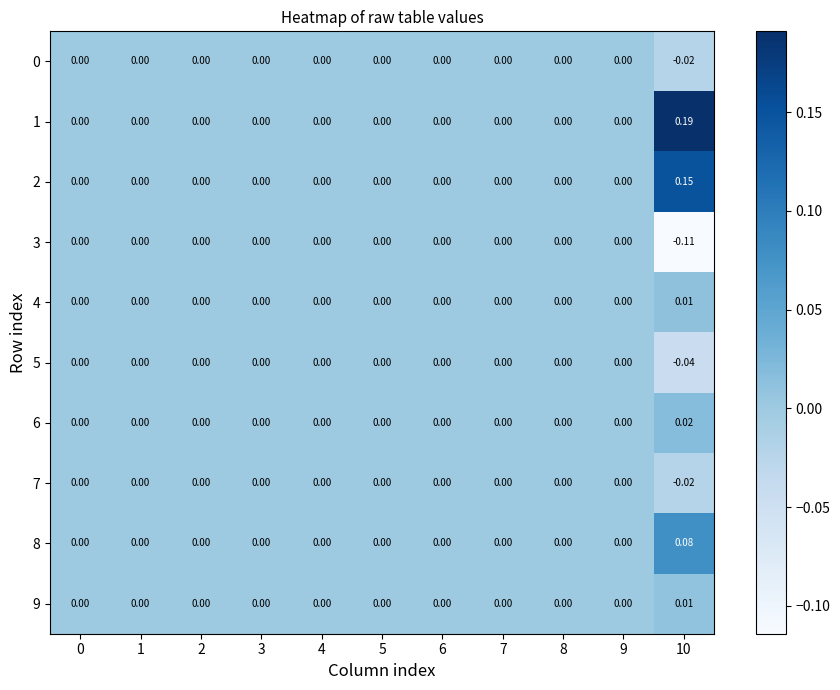

List the series in order of their peak value, highest first.

1, 2, 8, 6, 4, 9, 0, 3, 5, 7